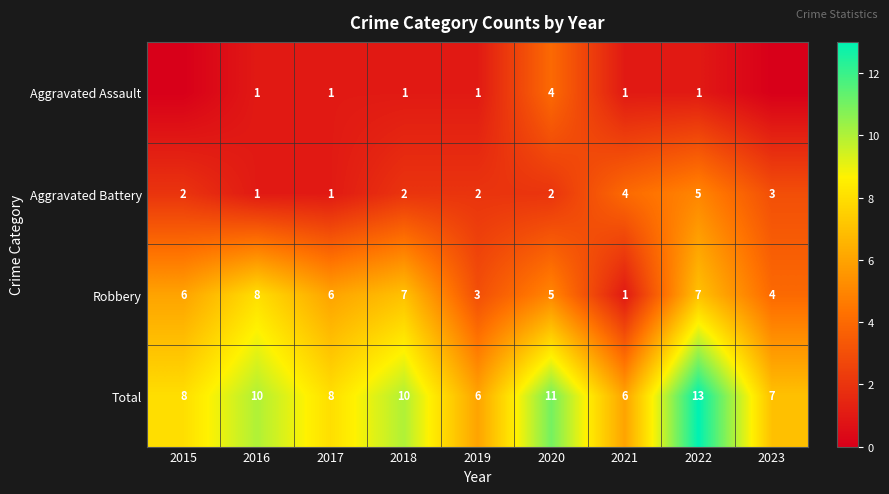

What is the difference between the highest and lowest values at 2022?

12